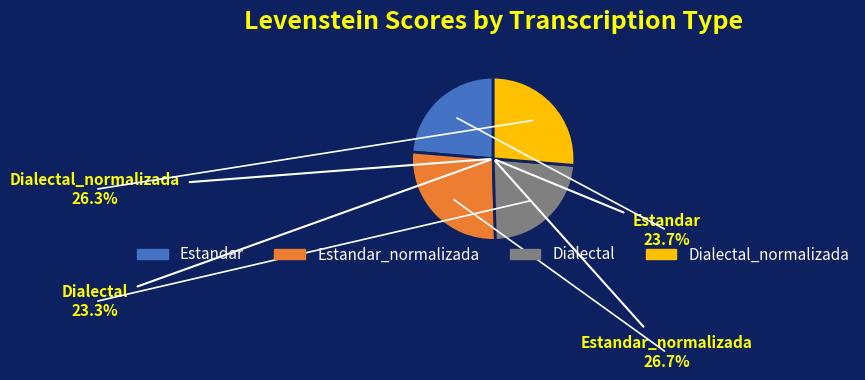

Rank the categories by value from highest to lowest.

Estandar_normalizada, Dialectal_normalizada, Estandar, Dialectal